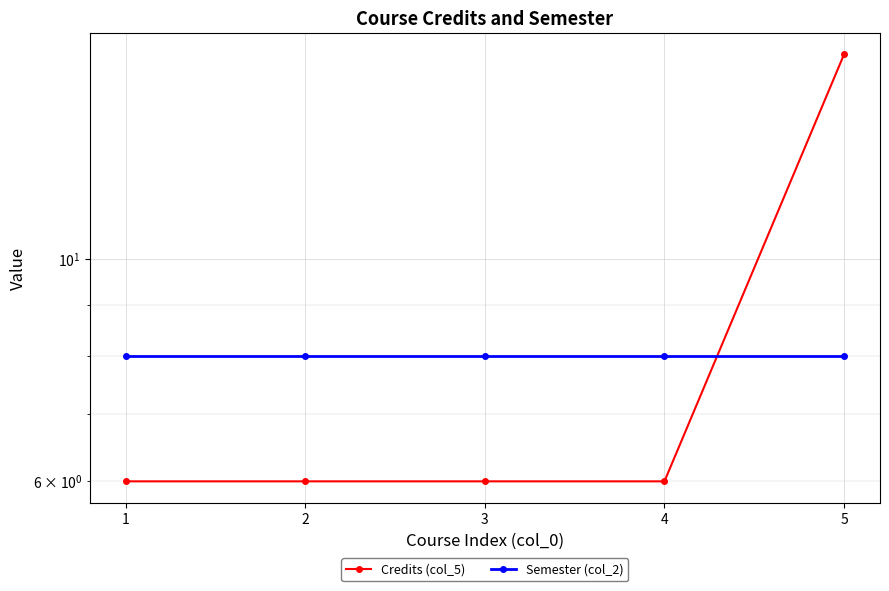

Read the Credits (col_5) value at 2, to the nearest 10.

10